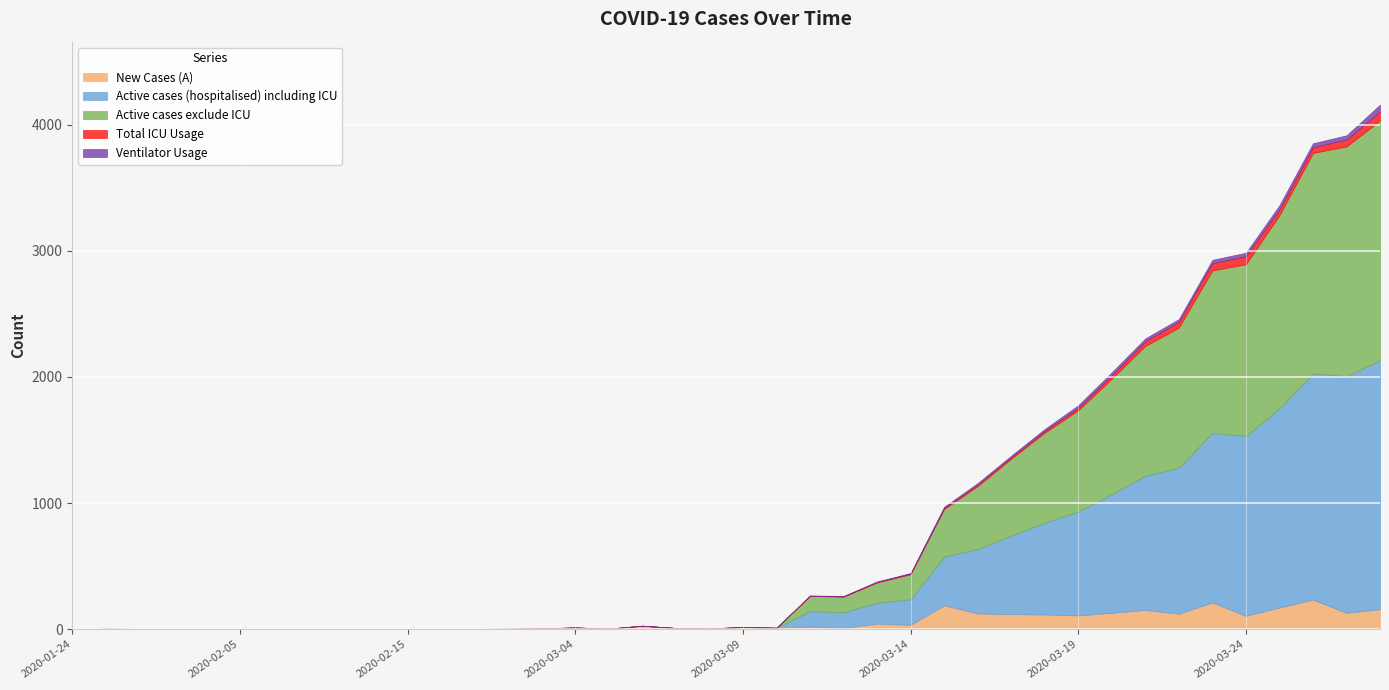

Which series has the largest total across all categories?

Active cases (hospitalised) including ICU